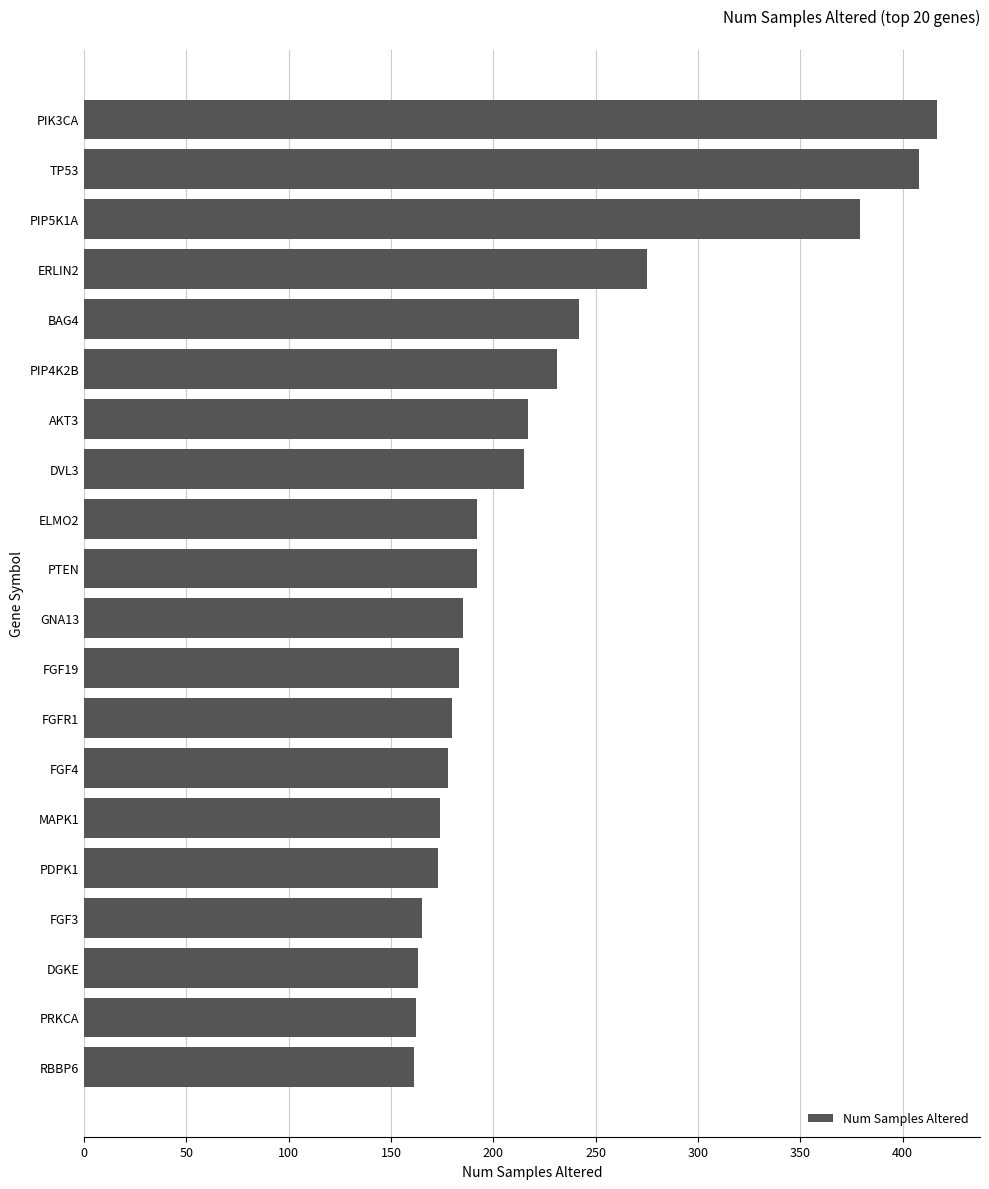

What is the ratio of the value at FGF4 to the value at PIK3CA?

0.4